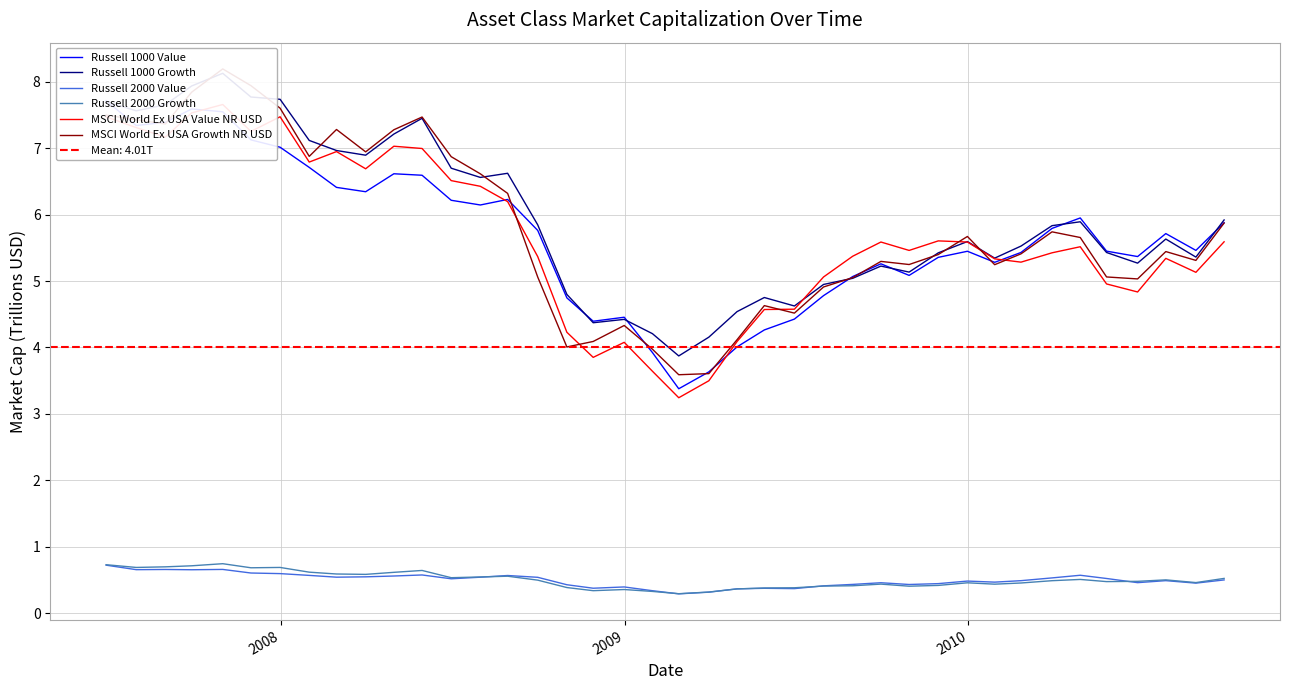

What is the lowest value of the Russell 2000 Value series?

0.3